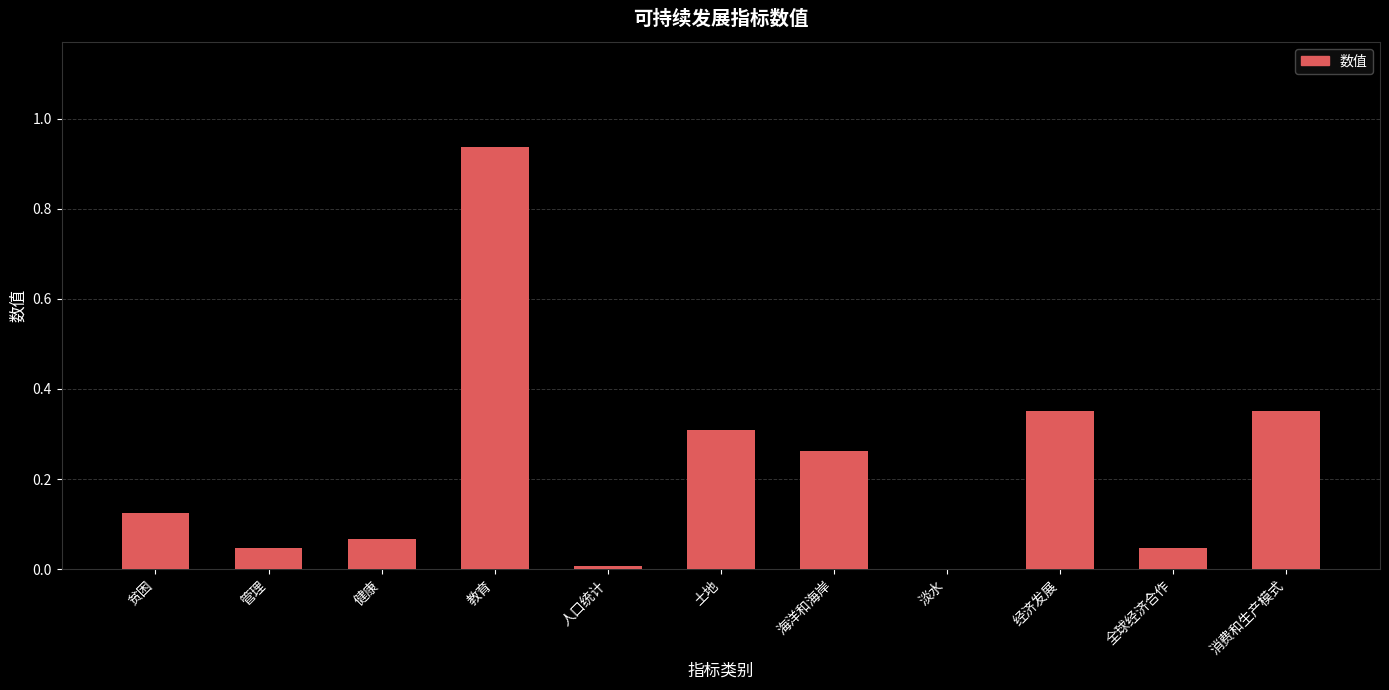

The value at 贫困 is 0.2. True or false?

False